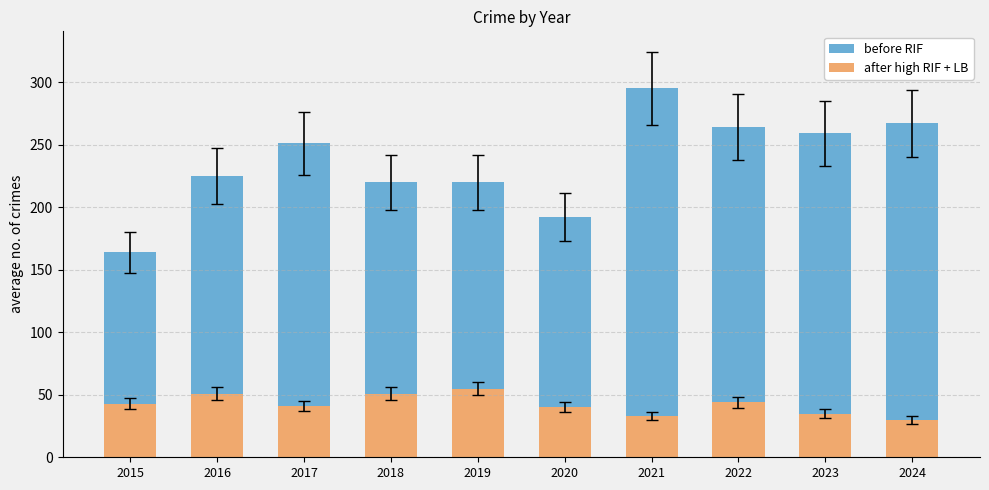

Which series has the largest total across all categories?

before RIF